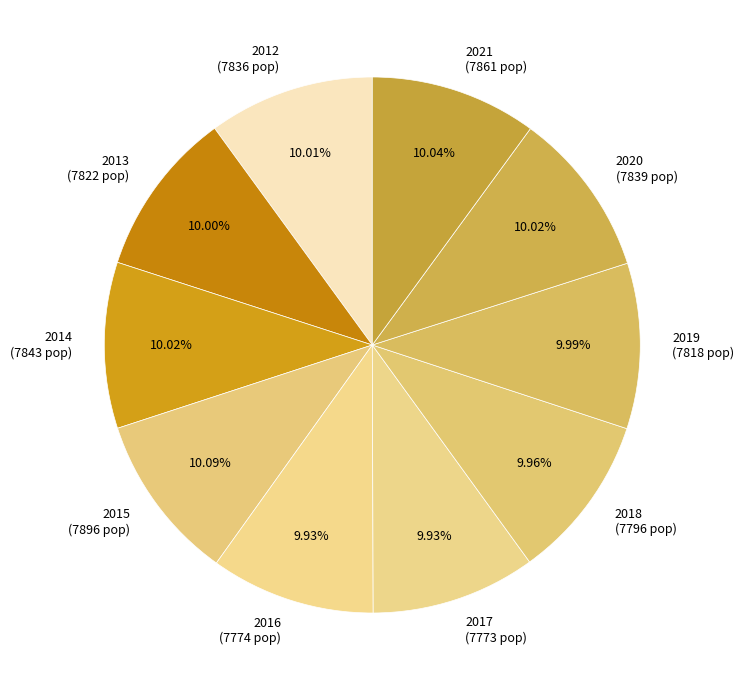

To the nearest percent, what percentage of the pie is 2014?

10%